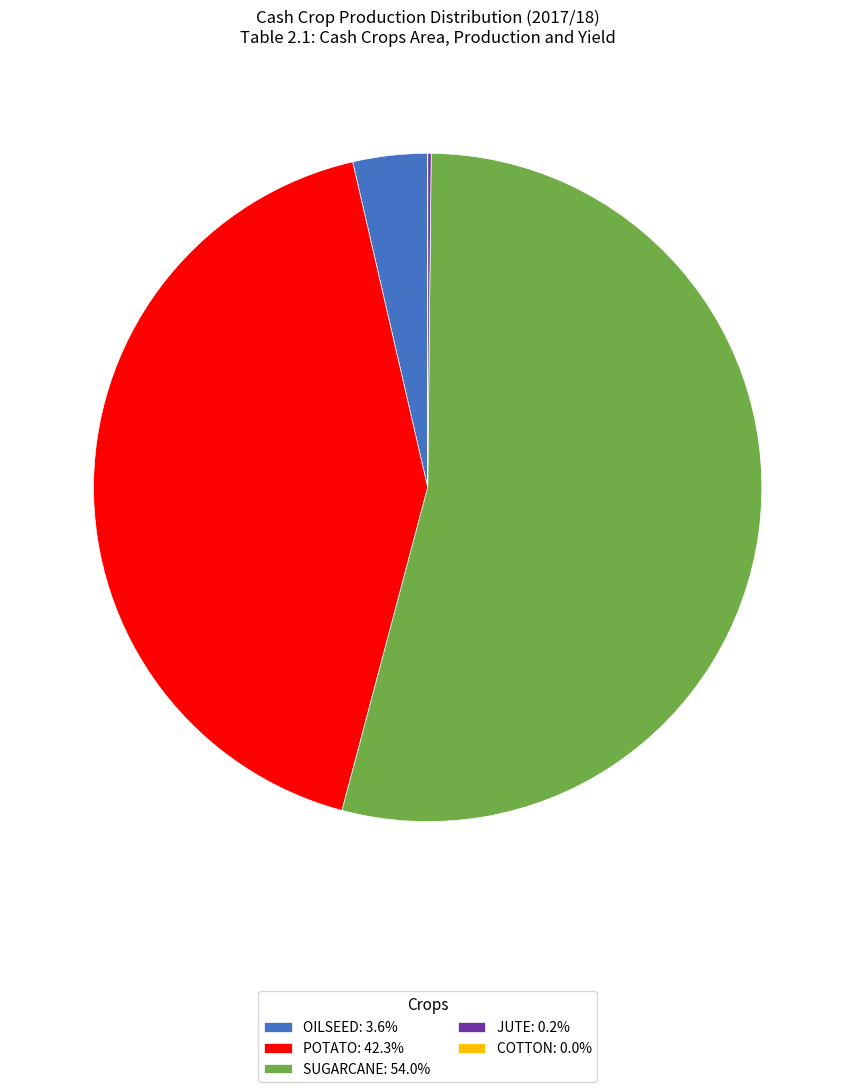

Does OILSEED: 3.6% account for over 50% of the chart?

No